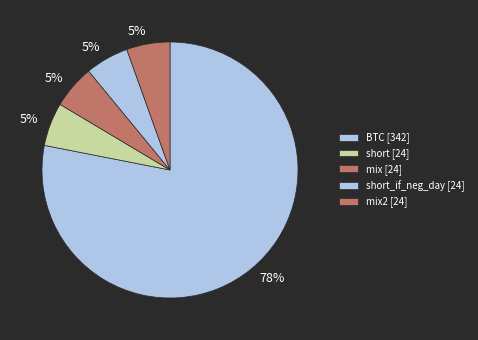

How many slices are in this pie chart?

5